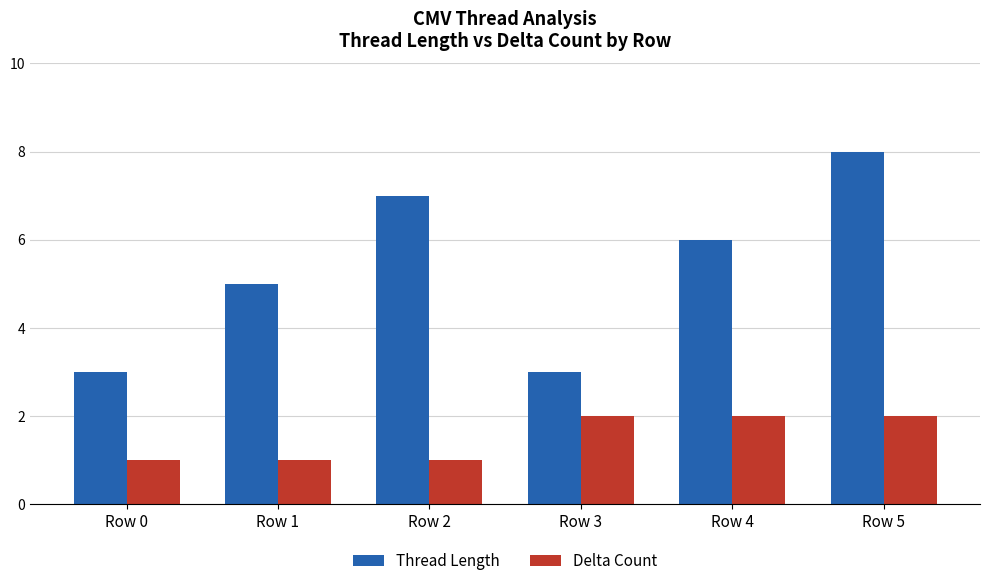

Reading right to left, what are all the values shown in this chart?

Thread Length: Row 5=8	Row 4=6	Row 3=3	Row 2=7	Row 1=5	Row 0=3
Delta Count: Row 5=2	Row 4=2	Row 3=2	Row 2=1	Row 1=1	Row 0=1